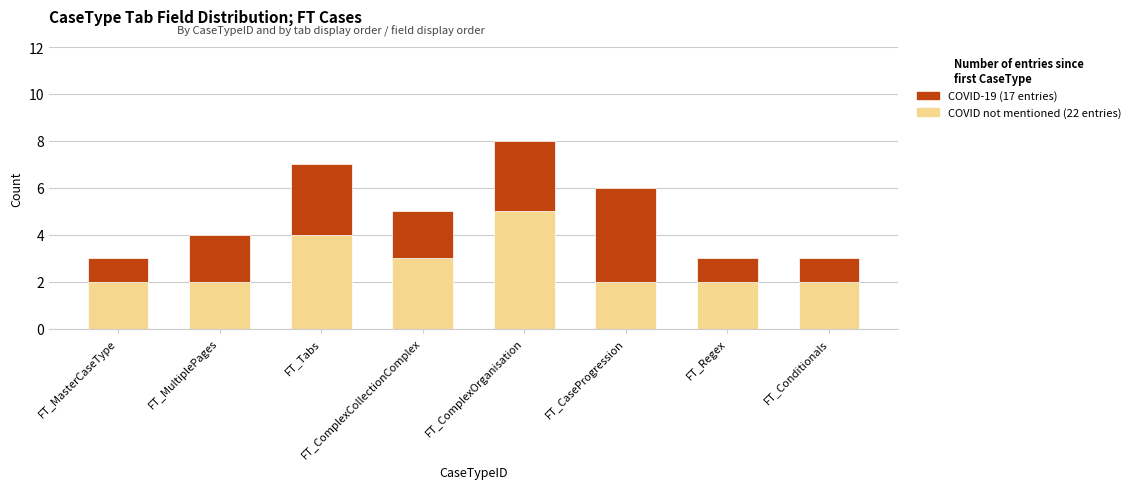

What is the total value across all series at FT_Regex?

3